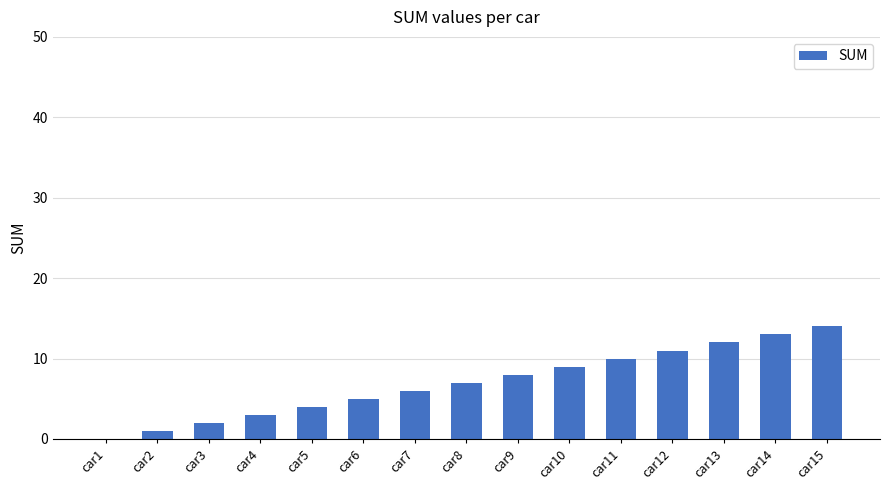

What is the greatest value displayed?

14